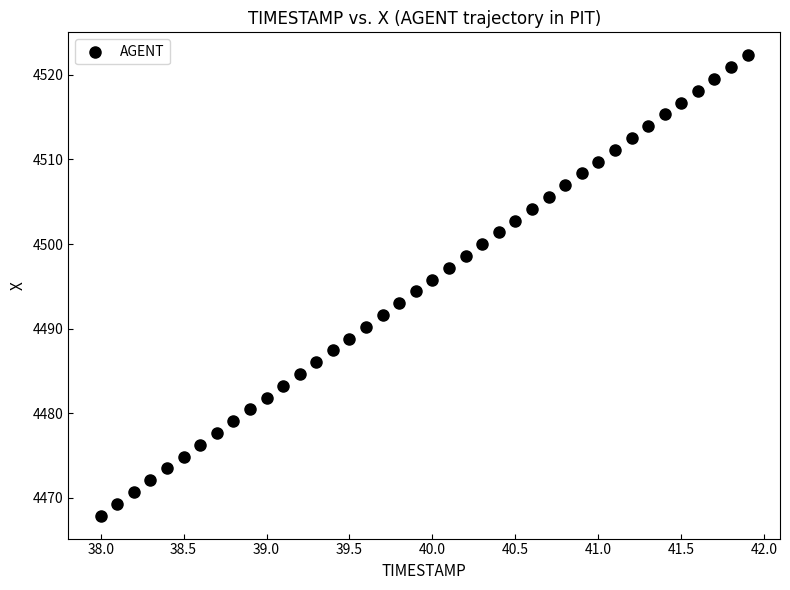

What is the range of Y values (max minus min)?

54.4